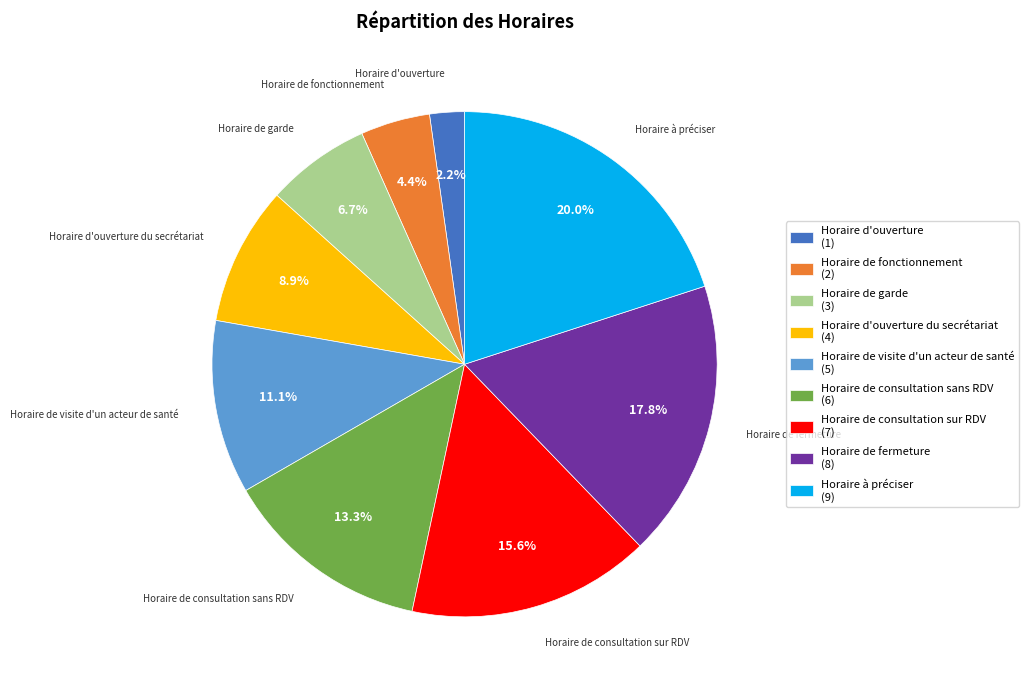

Does any single category account for the majority?

No